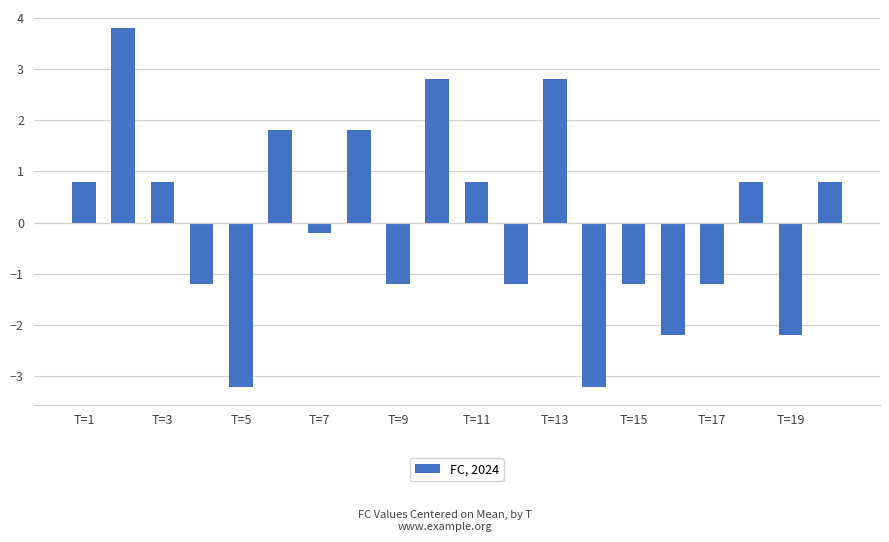

What is the difference between the maximum and second lowest values?

7.0